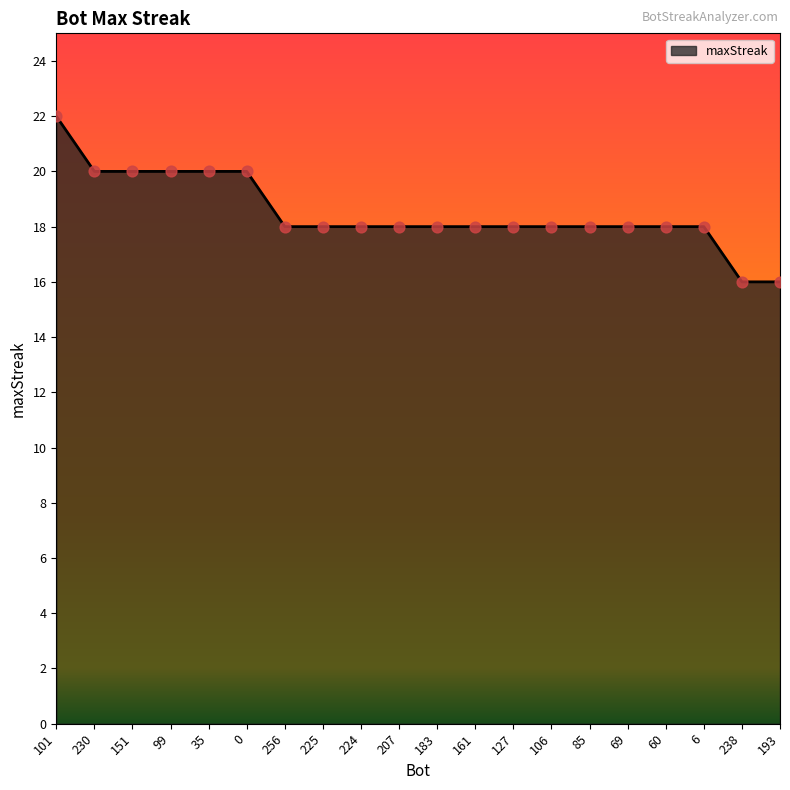

What is the ratio of the value at 99 to the value at 207?

1.1